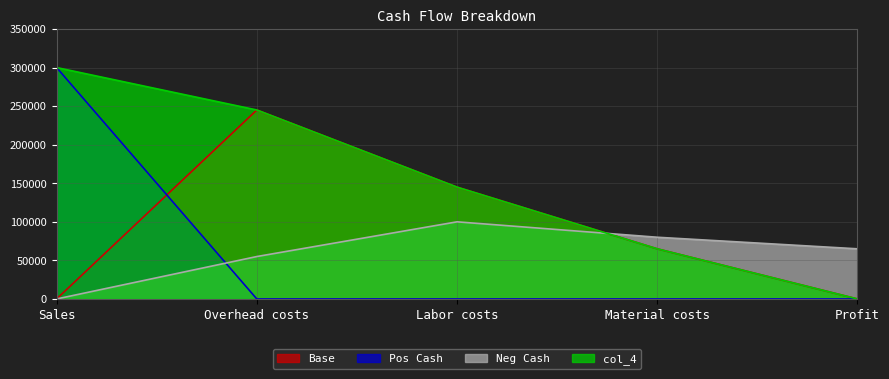

Reading left to right, transcribe all the data shown in this chart.

Base: Sales=0	Overhead costs=245000	Labor costs=145000	Material costs=65000	Profit=0
Pos Cash: Sales=300000	Overhead costs=0	Labor costs=0	Material costs=0	Profit=0
Neg Cash: Sales=0	Overhead costs=55000	Labor costs=100000	Material costs=80000	Profit=65000
col_4: Sales=300000	Overhead costs=245000	Labor costs=145000	Material costs=65000	Profit=0